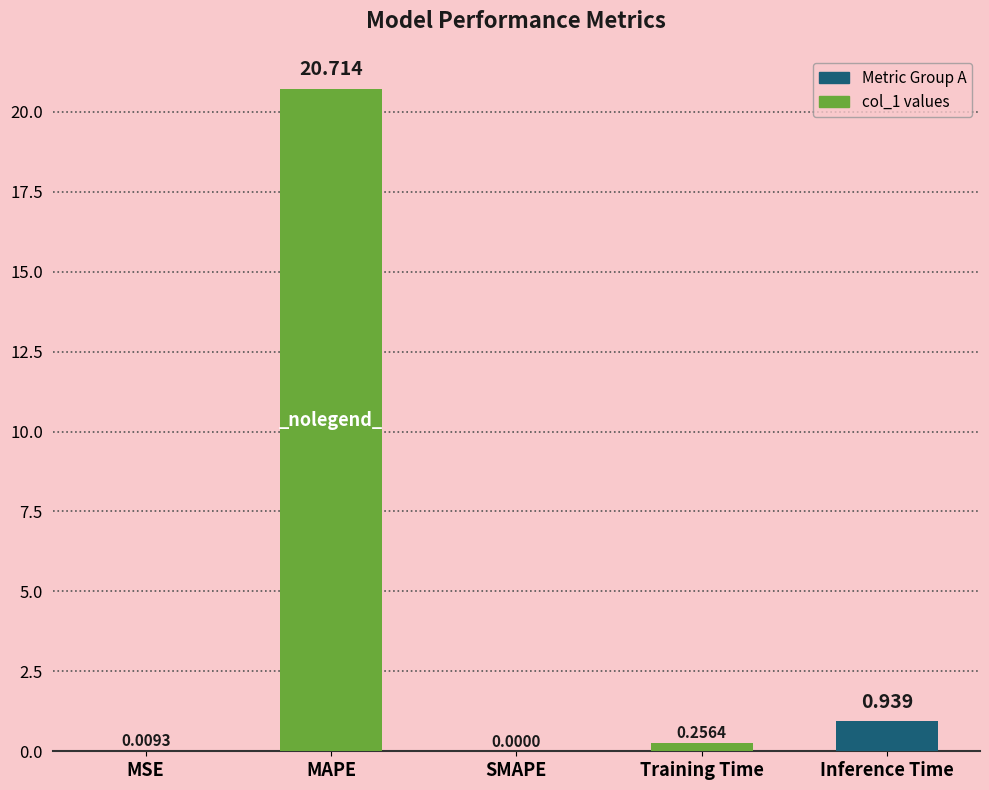

Where is the data nearest to the value 10?

Inference Time